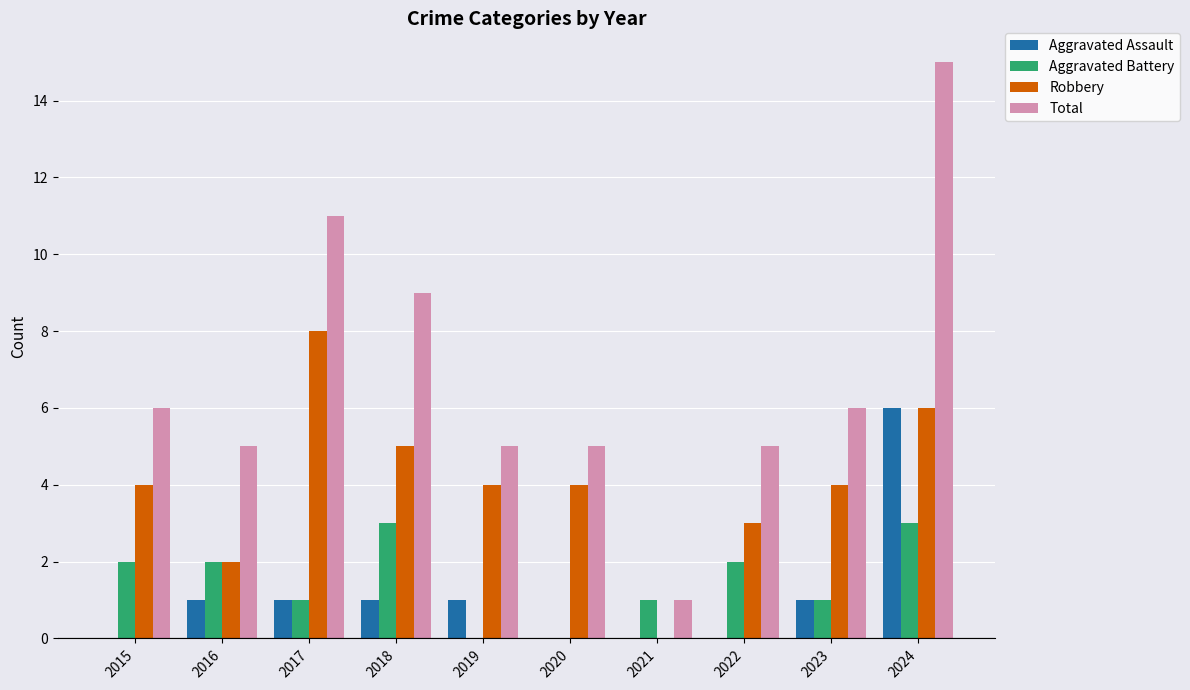

How many data points does each series have?

10